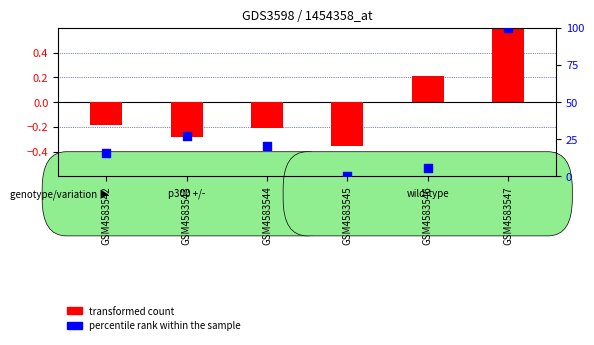

Which series has the largest total across all categories?

percentile rank within the sample